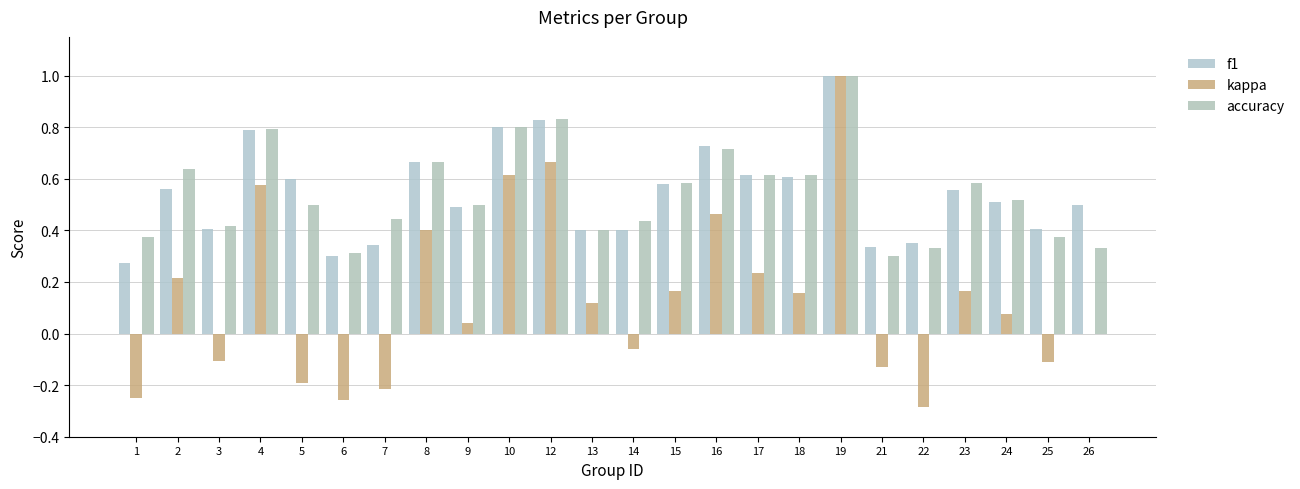

What is the average value of the accuracy series?

0.5